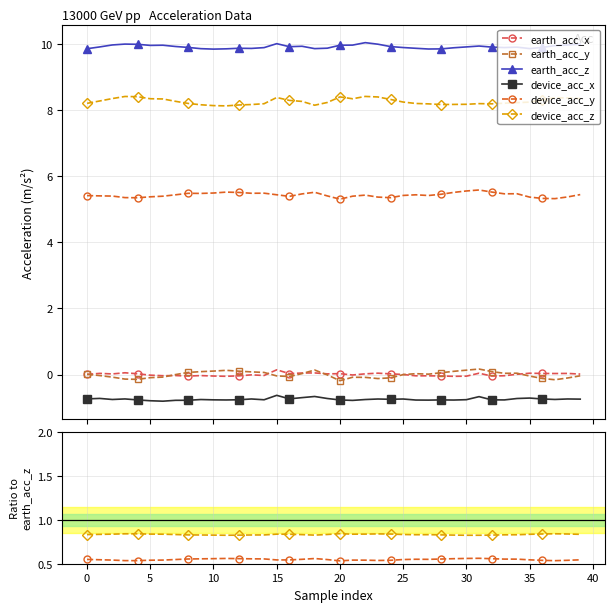

The value of device_acc_z at 33 is 1.2. True or false?

False